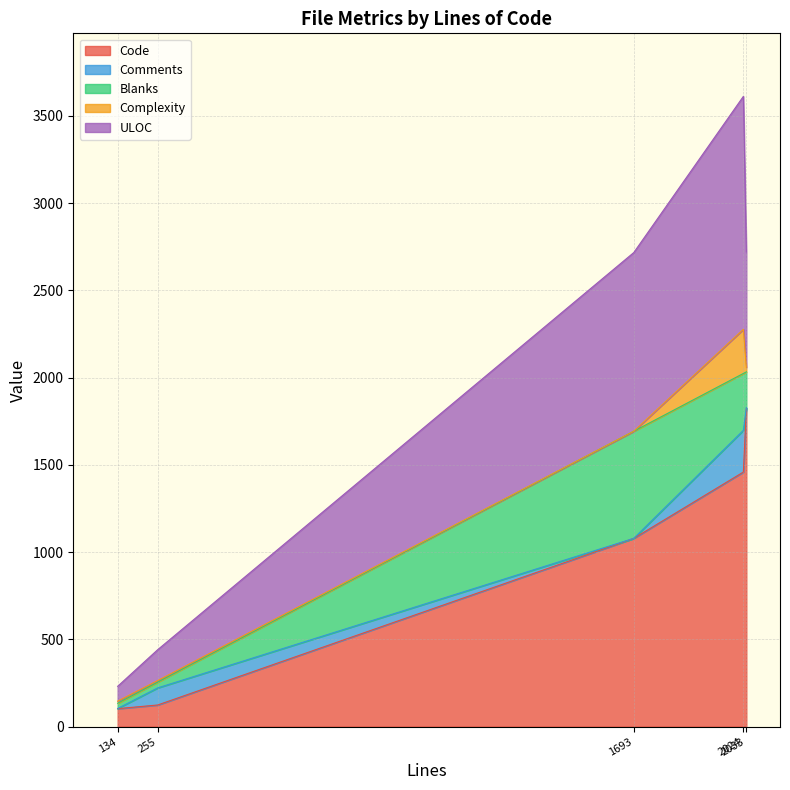

The value of Blanks at CHANGELOG.md is 829. True or false?

False